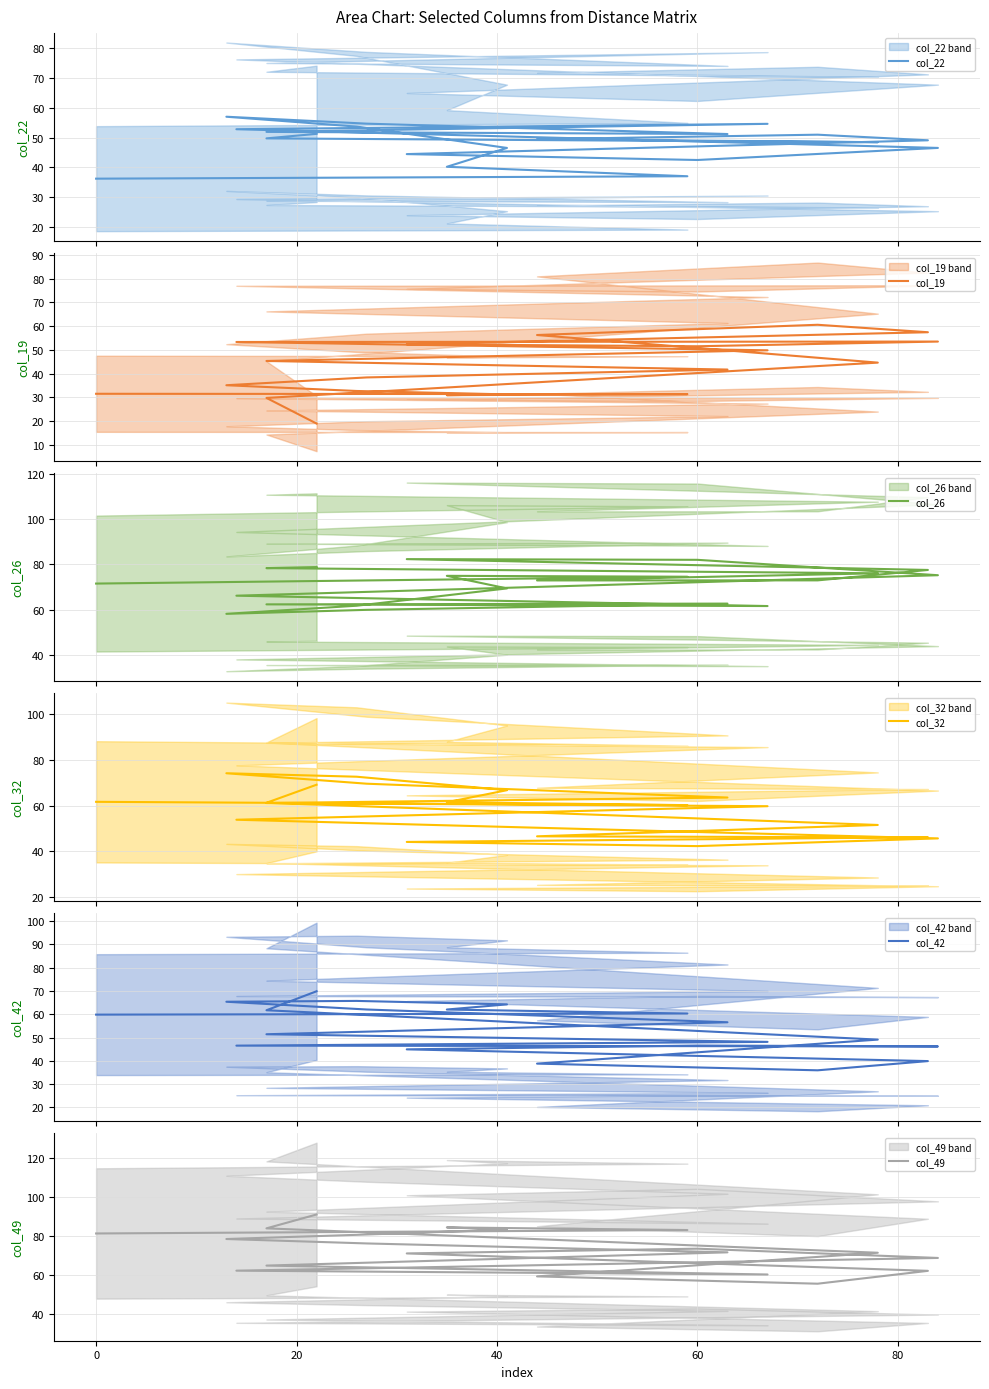

How many lines are shown in the chart?

6